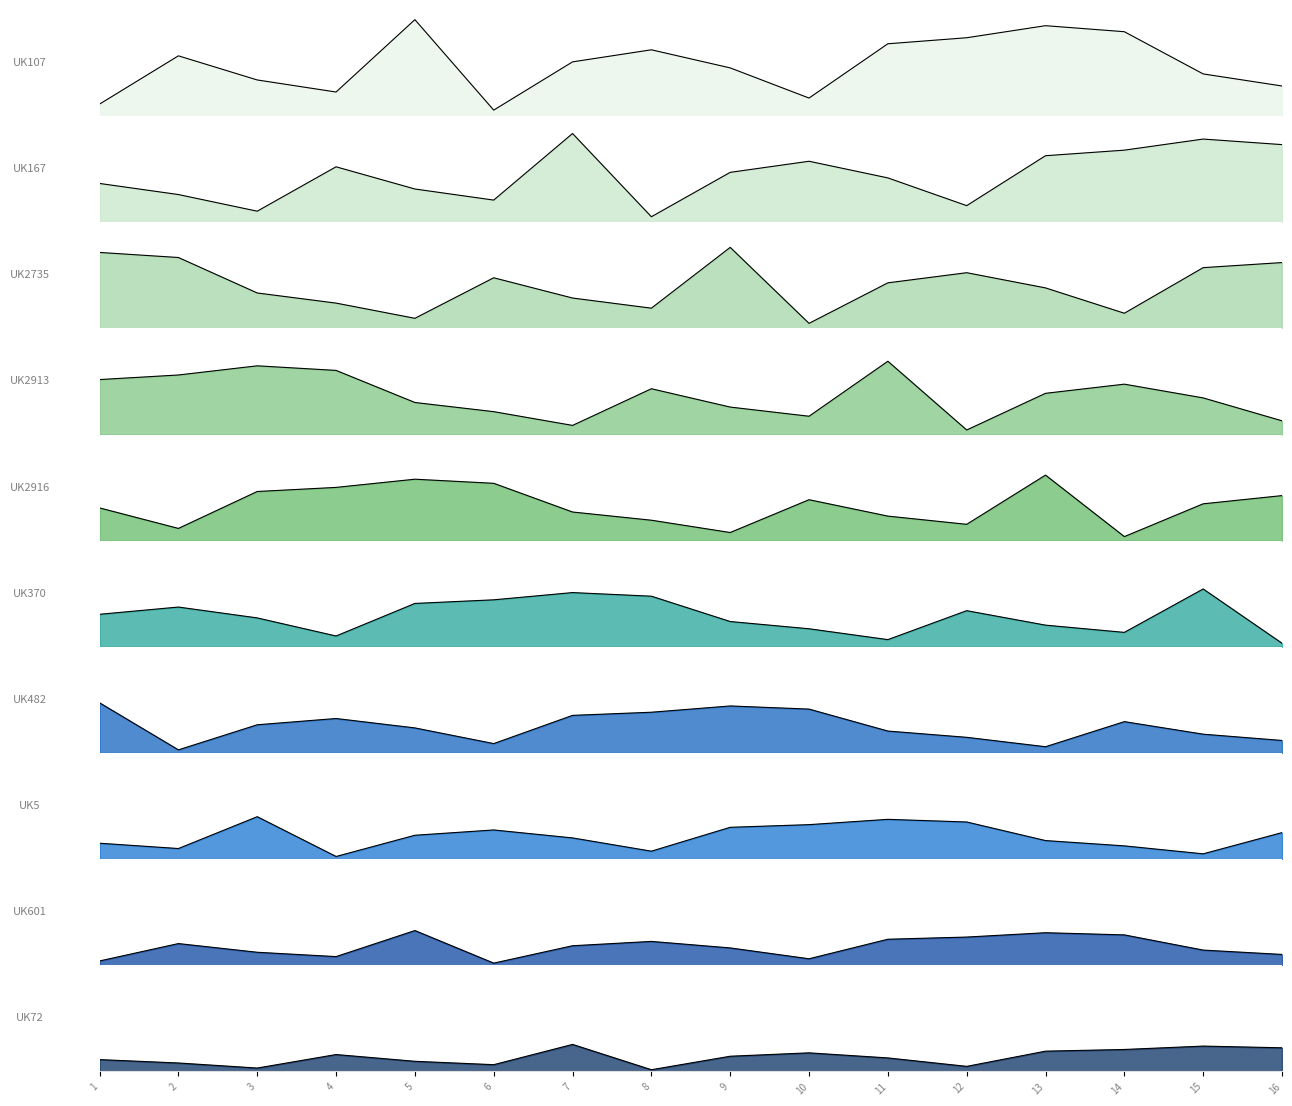

True or false: the data shows 15 at 13.

True